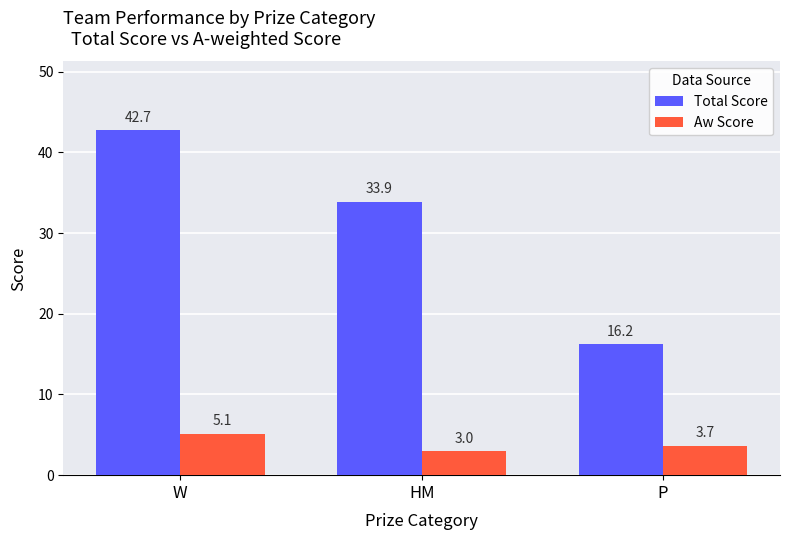

What is the value of the Total Score bar at the 1st from the left?

42.7